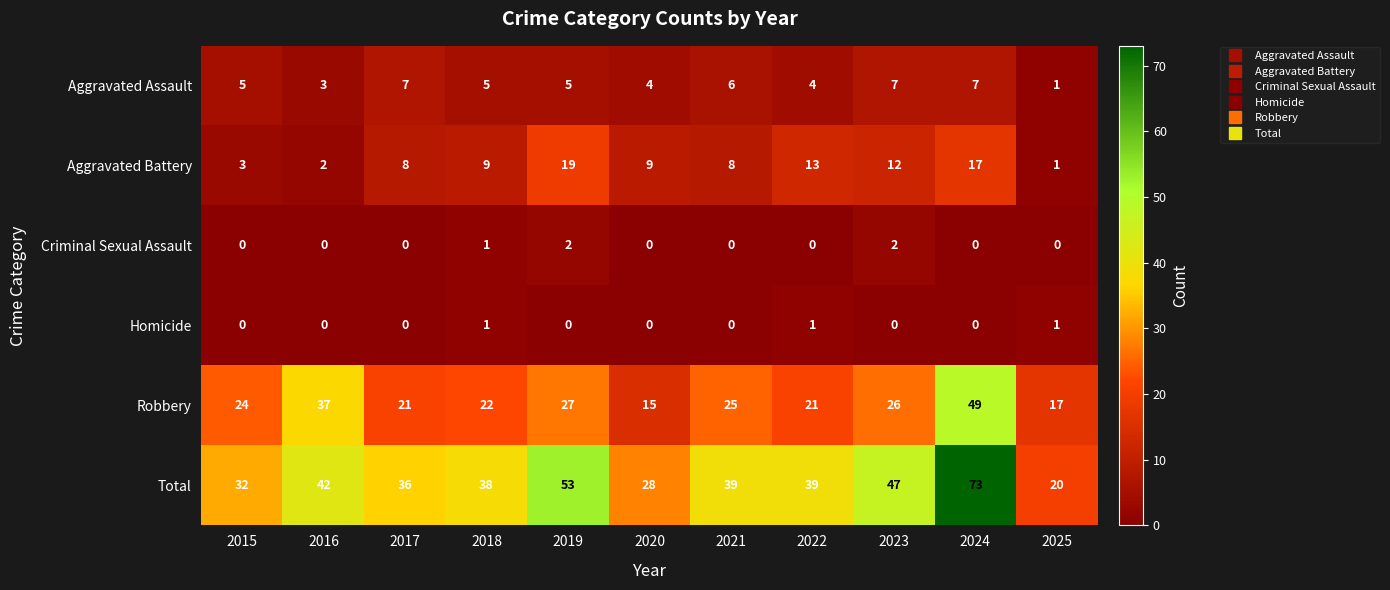

What is the average value of the Aggravated Battery series?

9